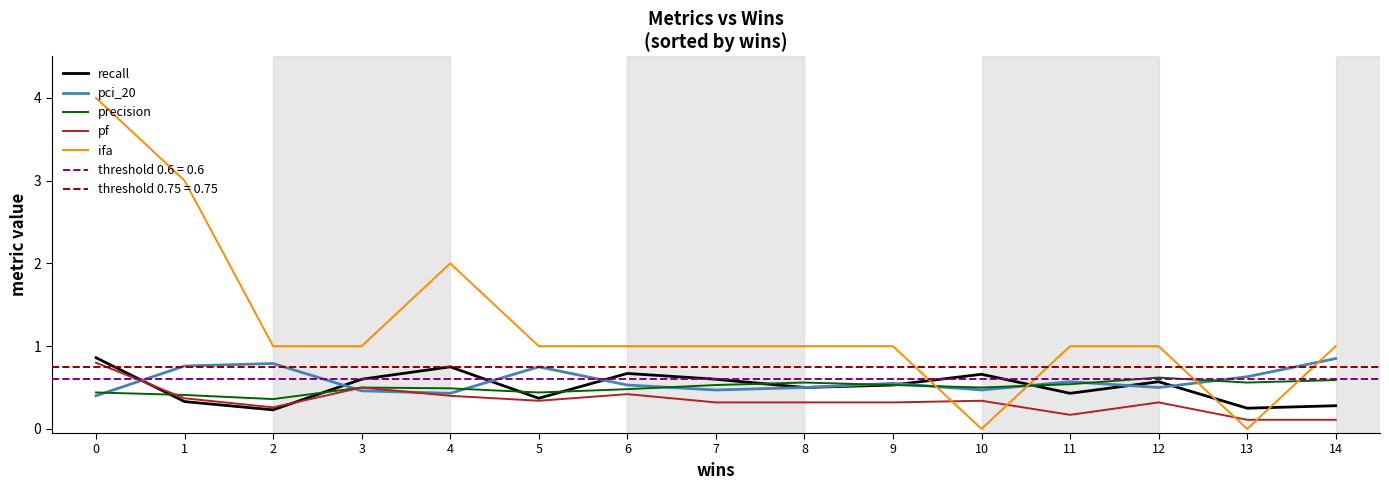

How many intersections are there between recall and ifa?

4